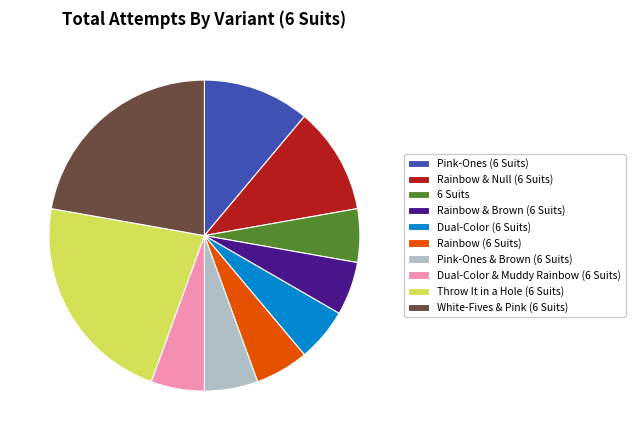

True or false: Dual-Color & Muddy Rainbow (6 Suits) accounts for 6% of the total.

True